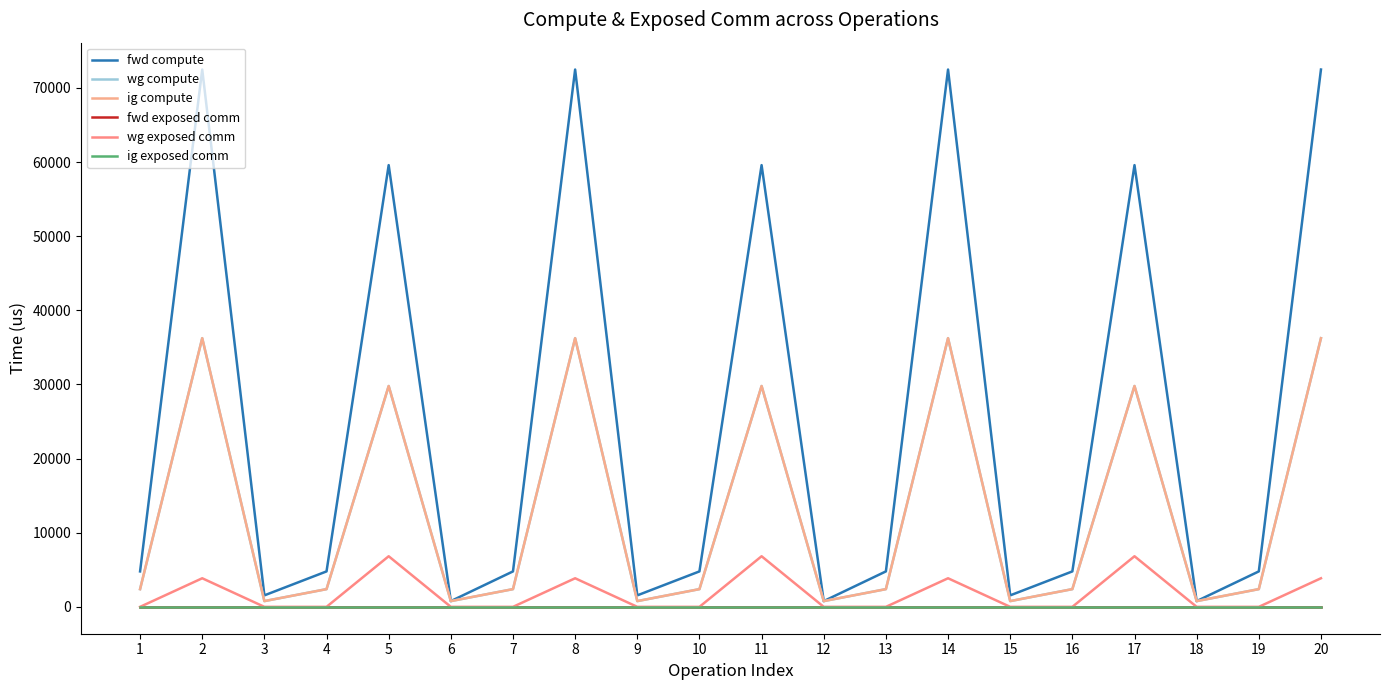

Rank the series at 3 from lowest to highest value.

fwd exposed comm, wg exposed comm, ig exposed comm, wg compute, ig compute, fwd compute